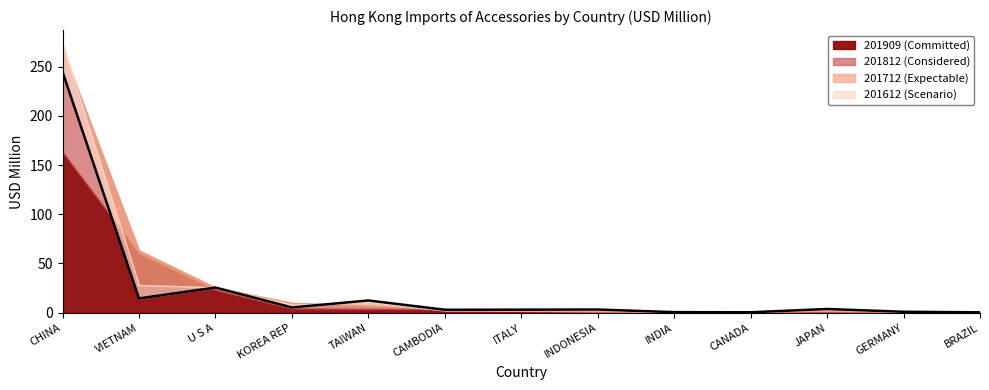

What is the change in value from KOREA REP to TAIWAN?

+7.1